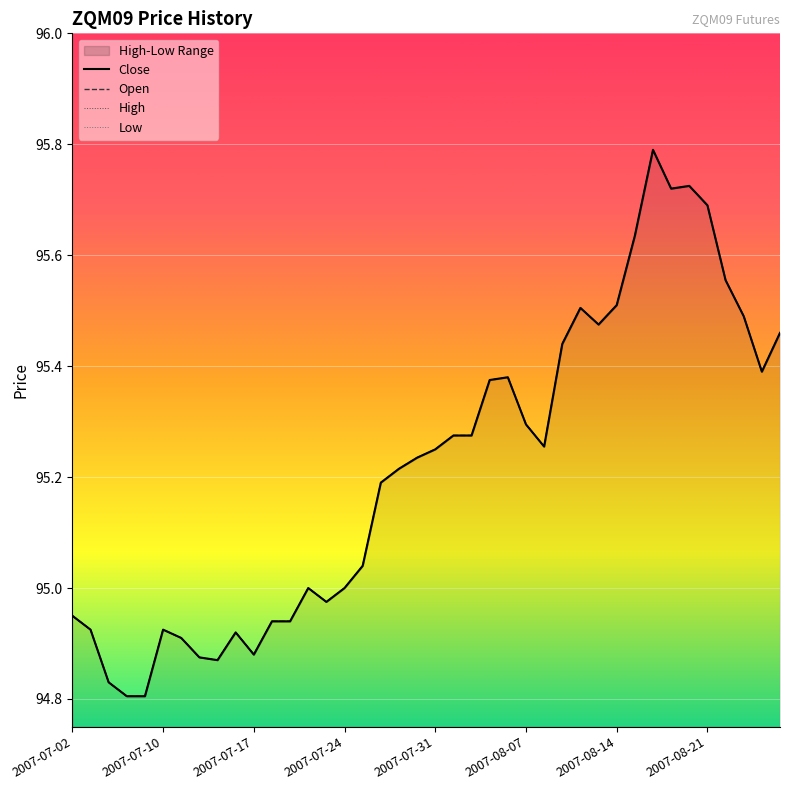

At which category is the sum across all series the highest?

32